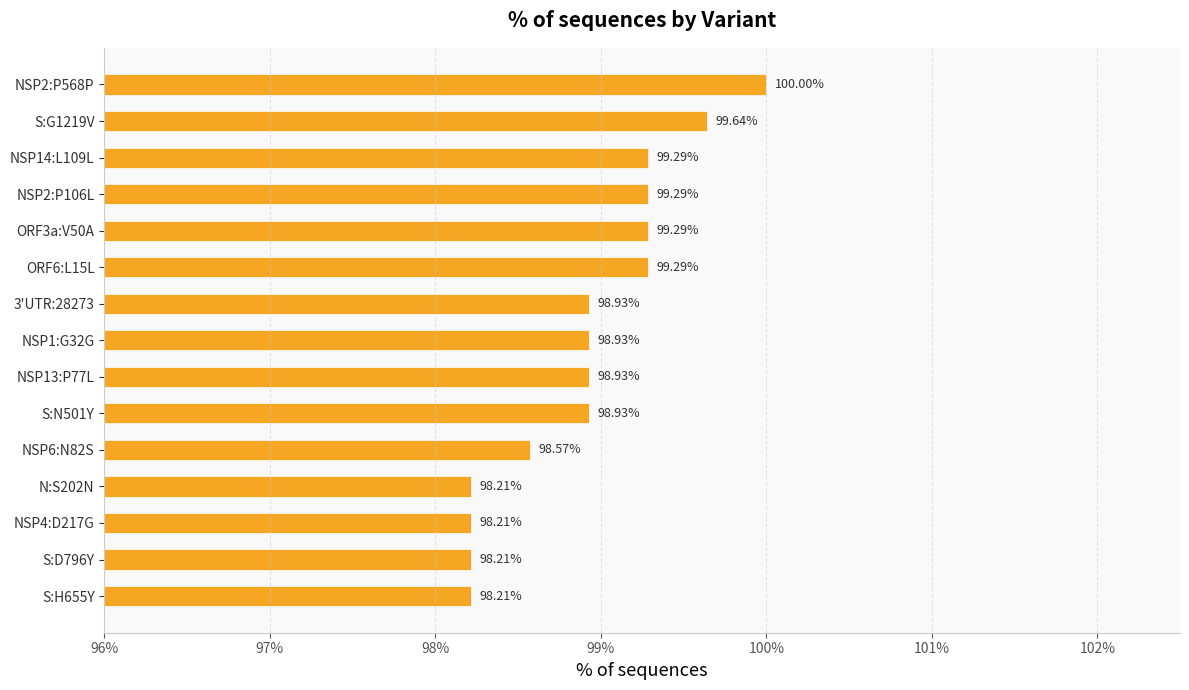

What is the average value?

98.9